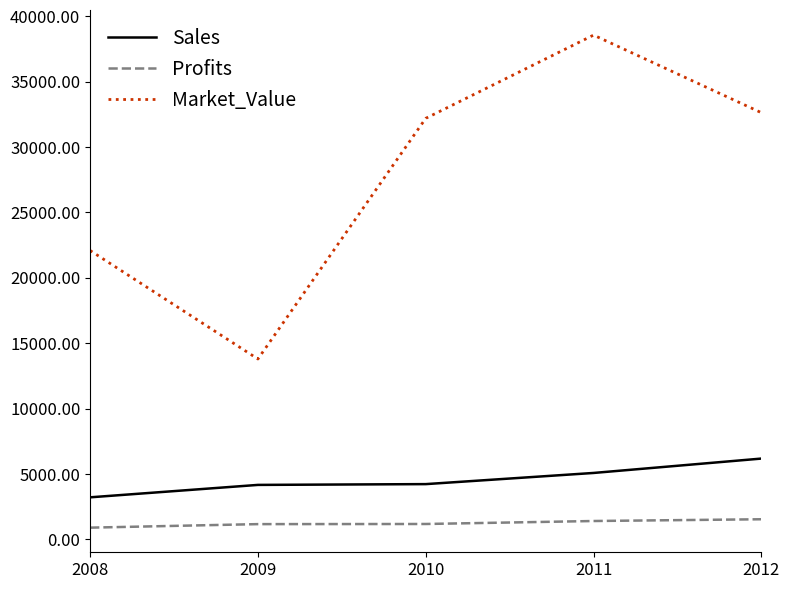

How many lines are shown in the chart?

3